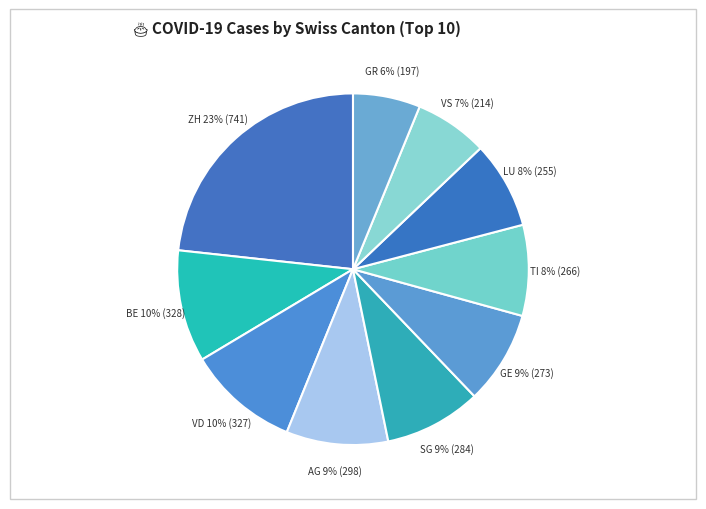

Which category has the biggest portion of the pie?

ZH